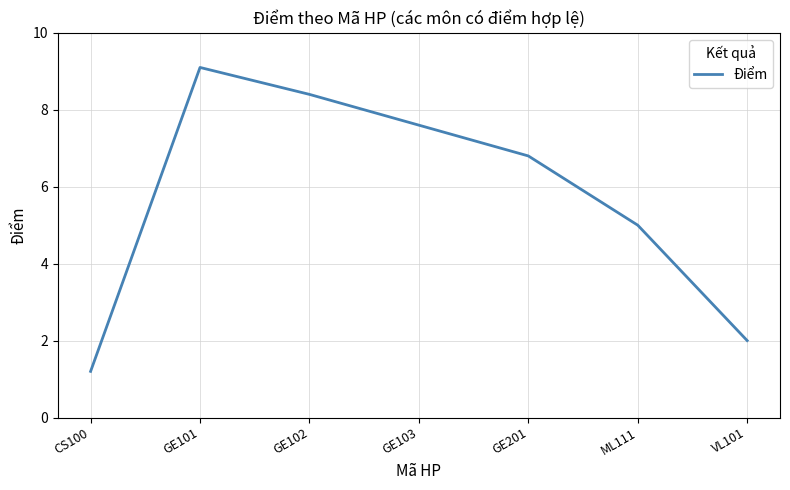

Does the chart display data point markers on the line(s)?

No